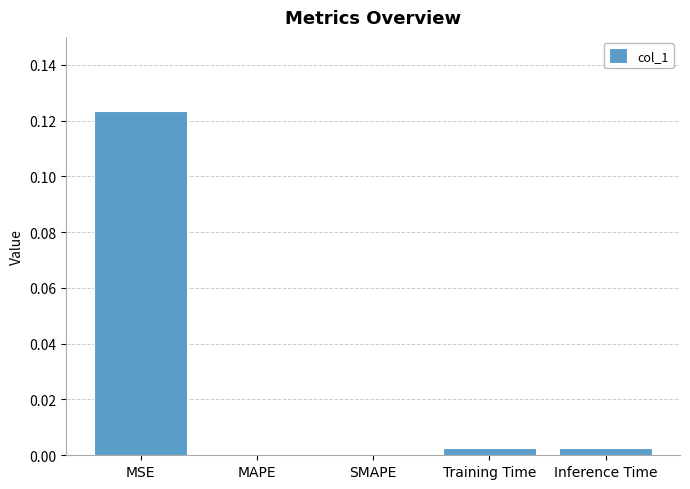

The value at SMAPE is 0.1. True or false?

False